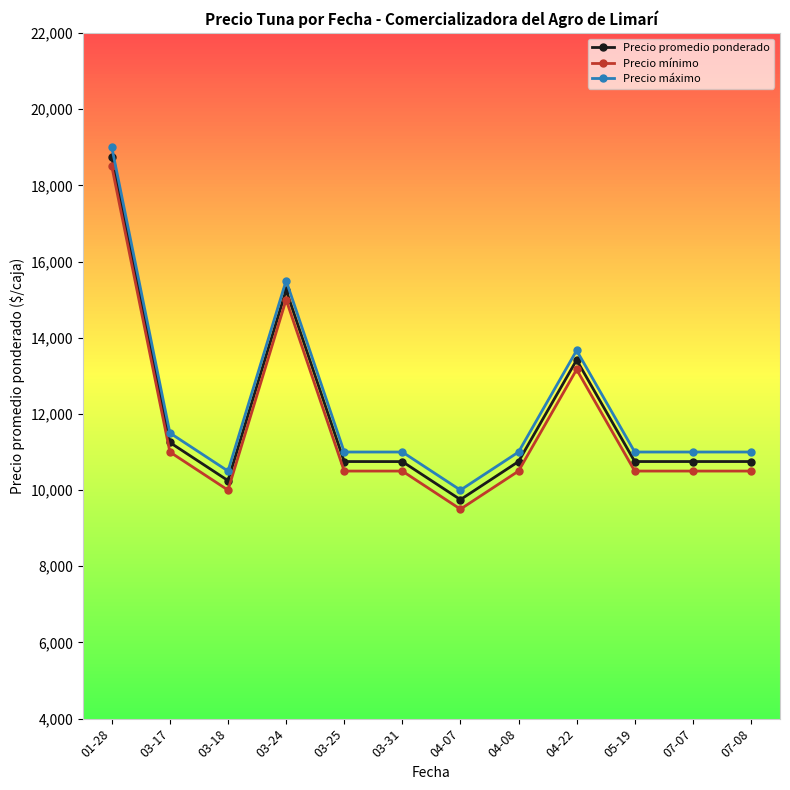

What is the average value of the Precio máximo series?

12180.6